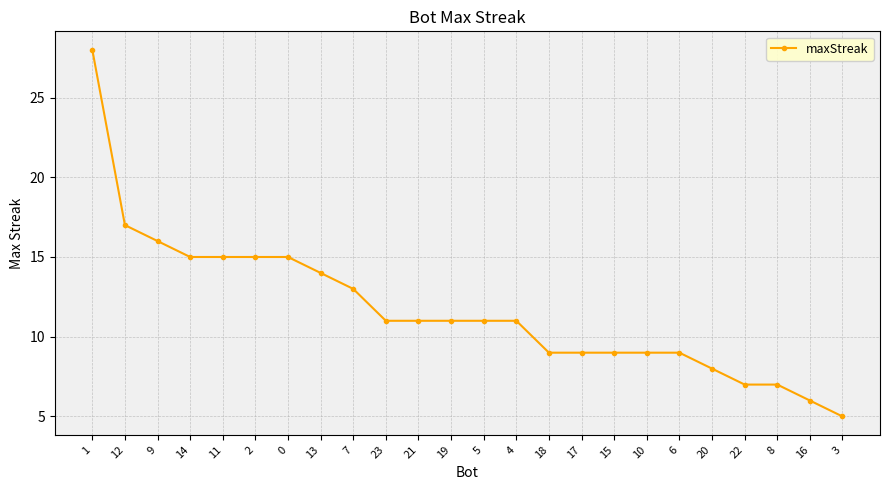

What is the label of the 8th point from the right?

15